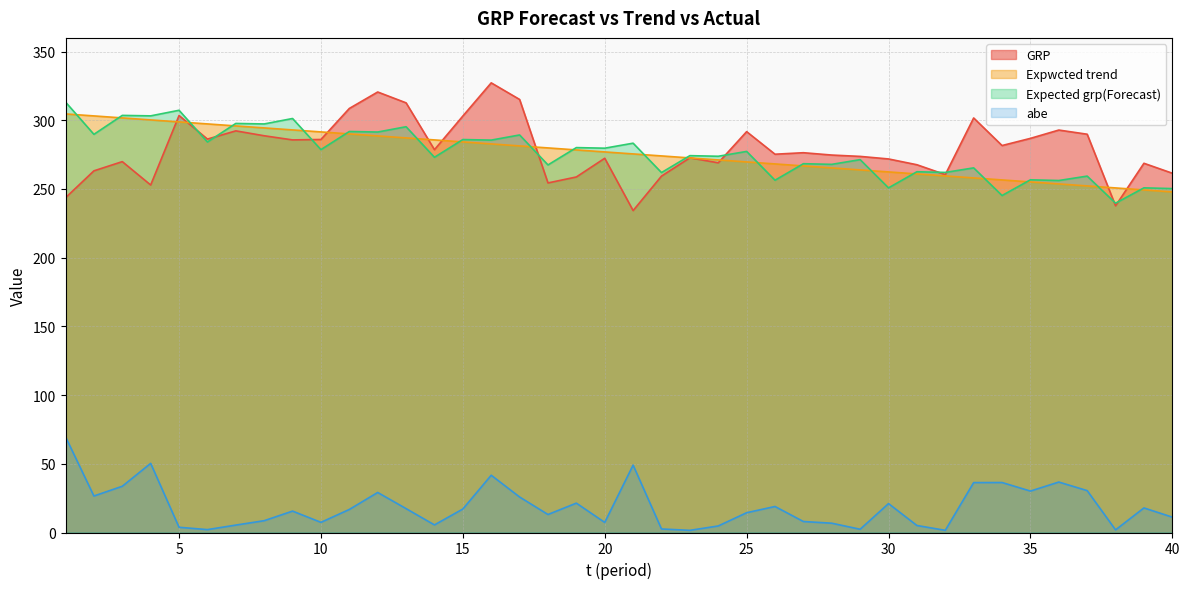

True or false: Expwcted trend and GRP intersect in this chart.

True